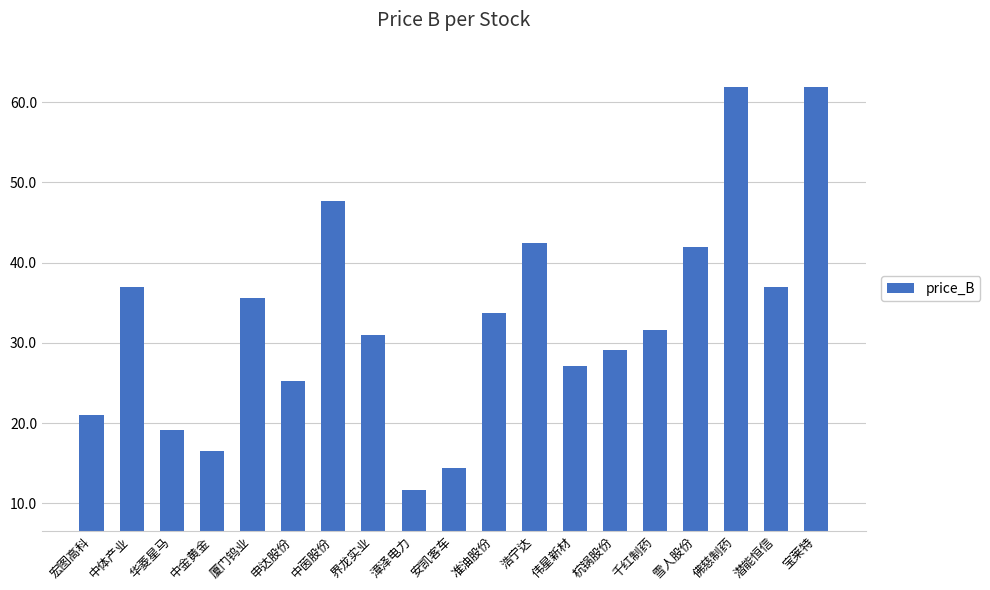

Count the number of categories in the chart.

19